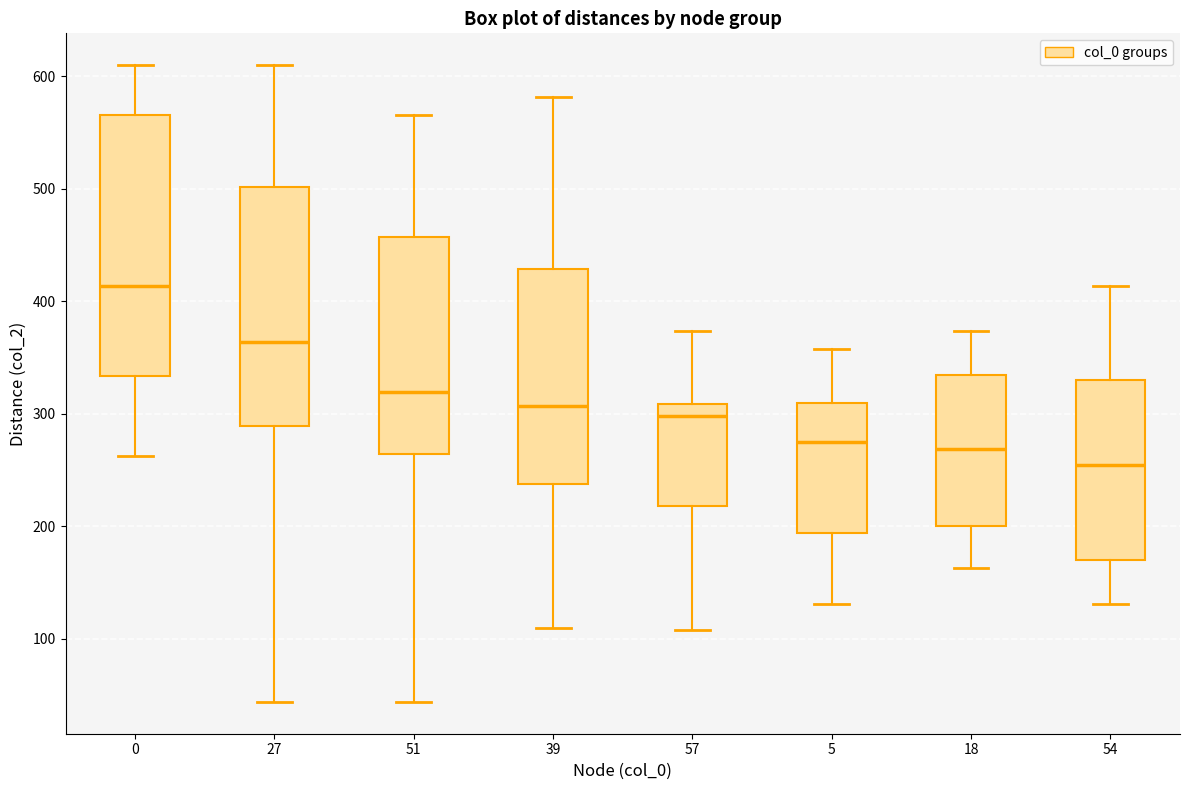

Which box is the tallest, from its lower edge to its upper edge?

0